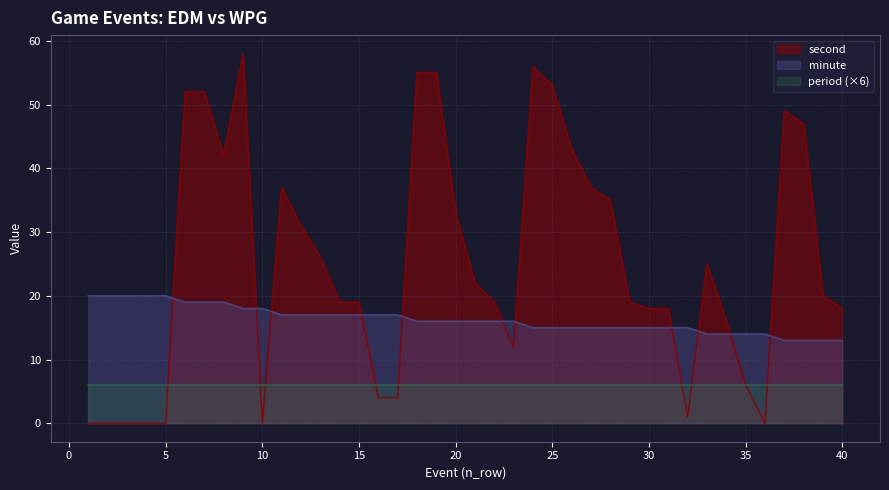

What is the total value across all series at 5?

26